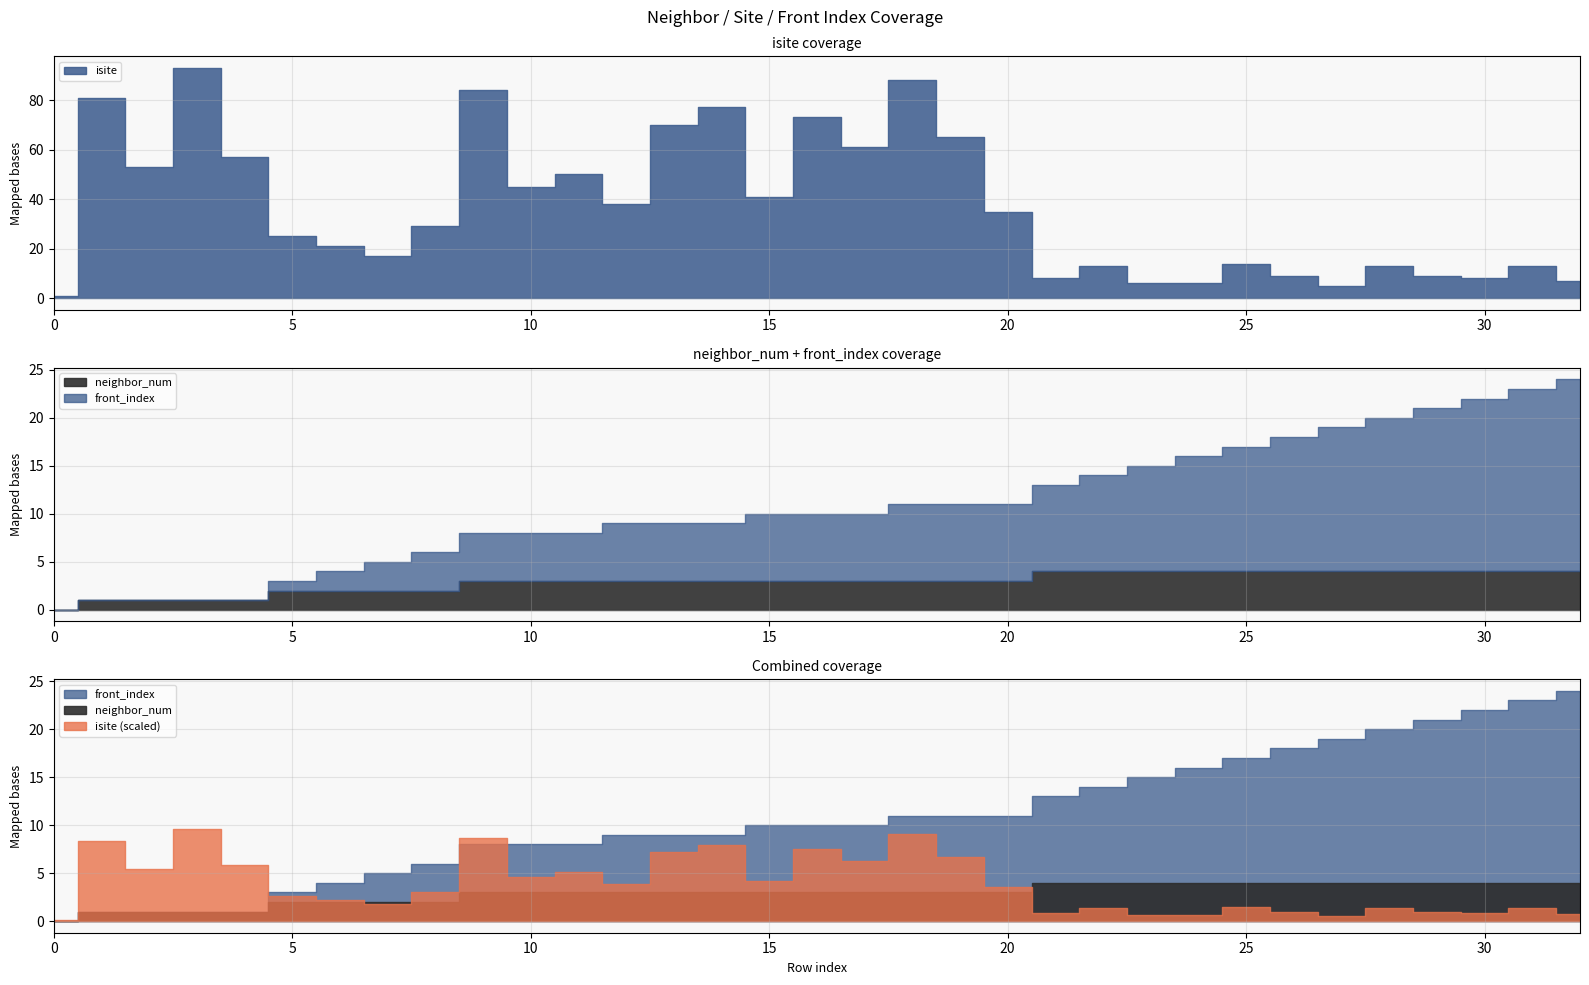

How many lines are shown in the chart?

3